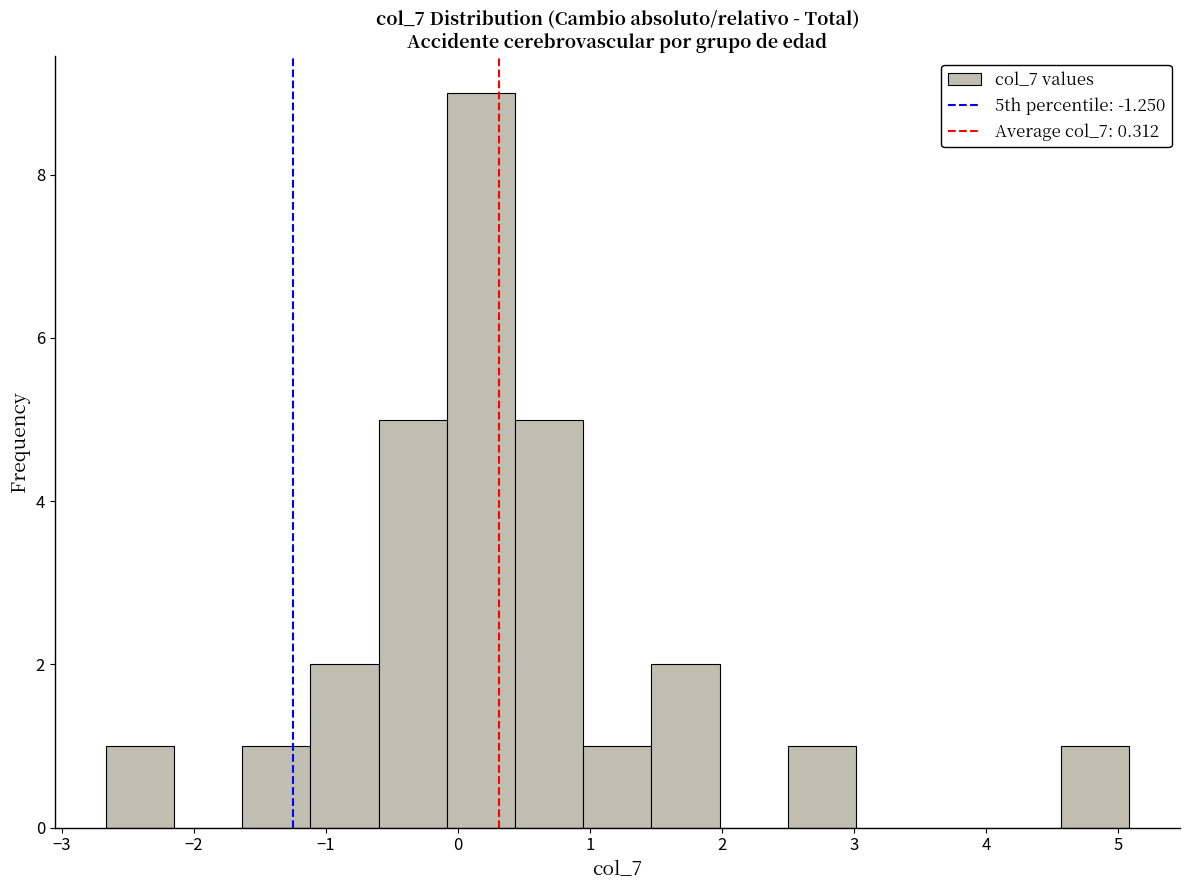

What is the height of the bar covering -0.1 to 0.4 on the x-axis? Neither the bar edges nor the heights are printed on the chart, so give them approximately, as read against the axes.

9